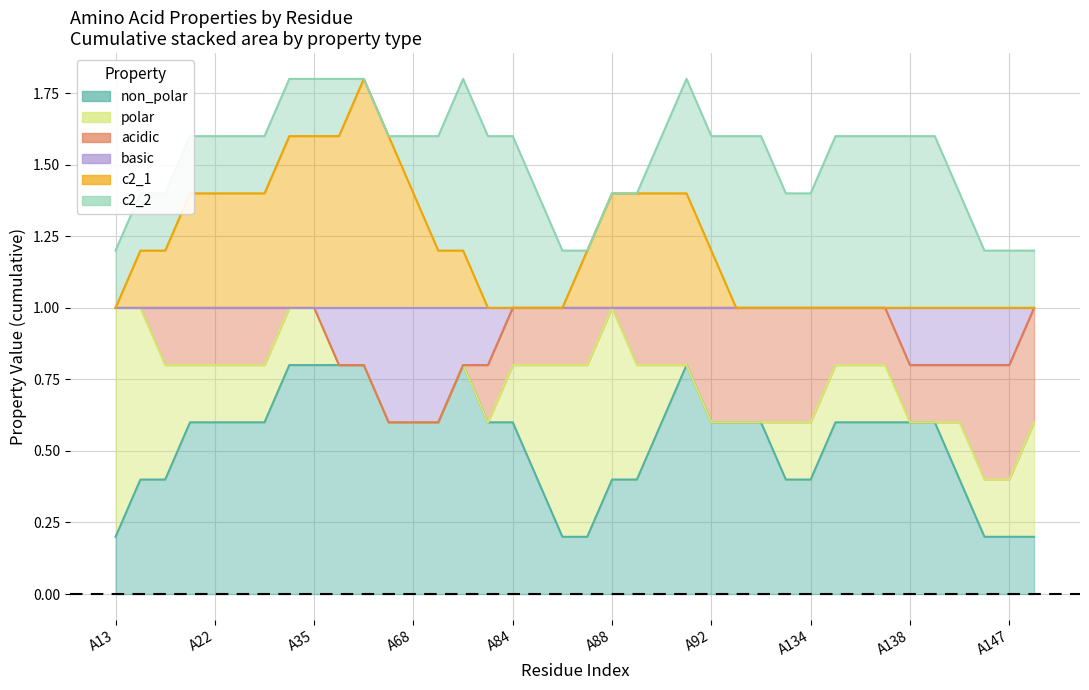

The polar series shows 0 at A22. True or false?

False